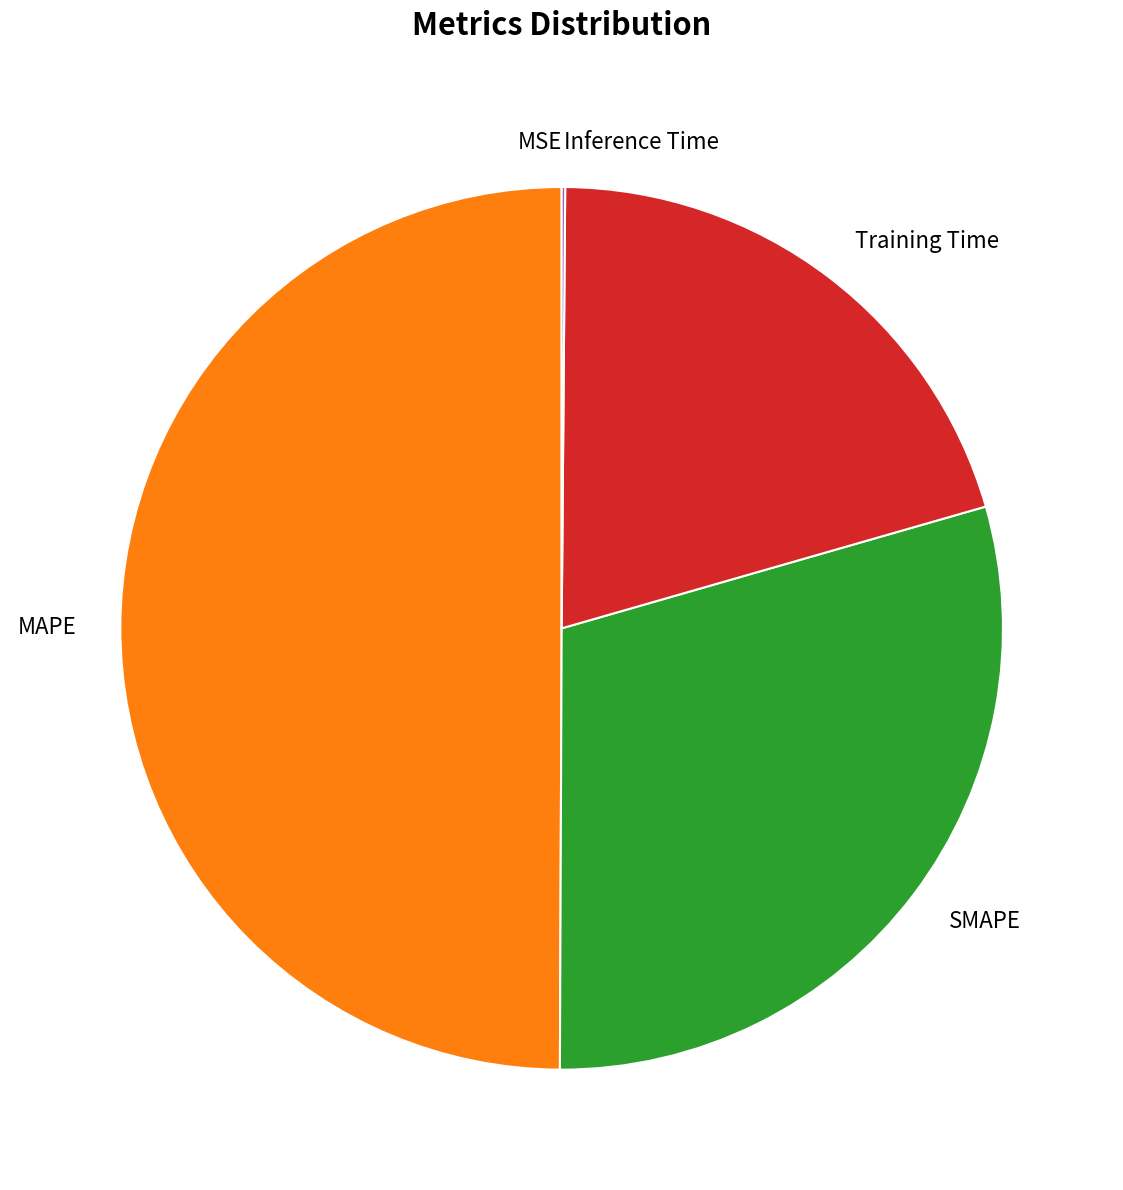

Between MAPE and SMAPE, which is larger?

MAPE